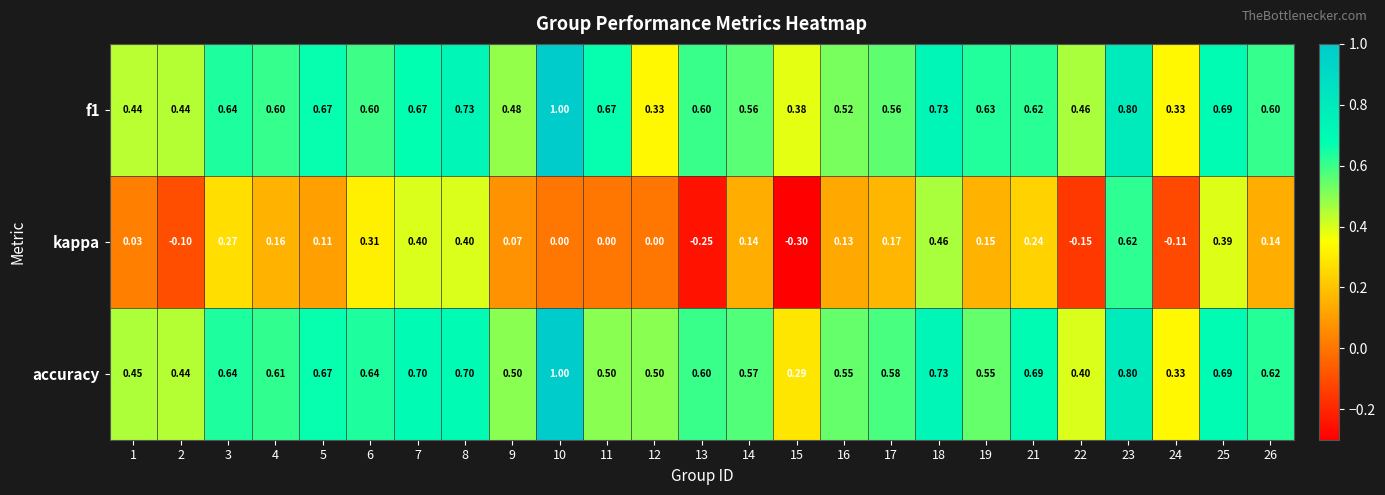

Is the value of f1 at 21 greater than the value of accuracy at 2?

Yes